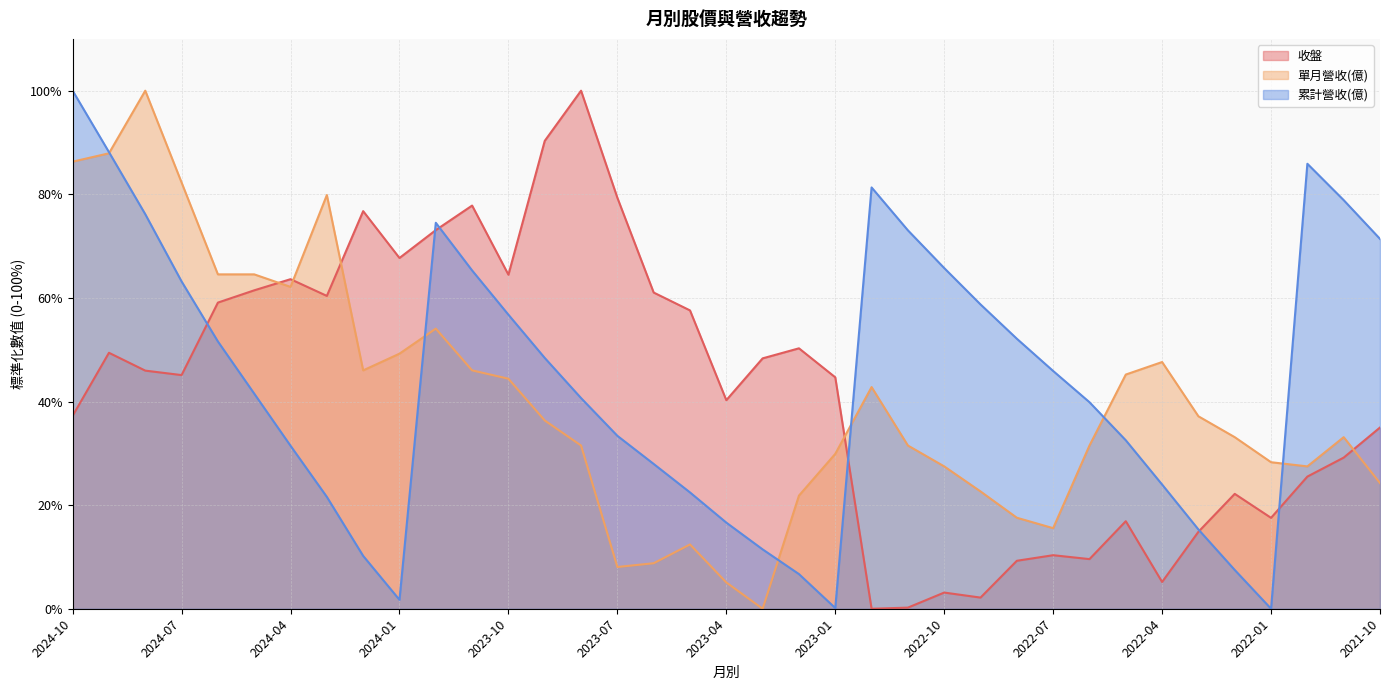

True or false: 收盤 has a value of 37.6 at 2024-03.

False